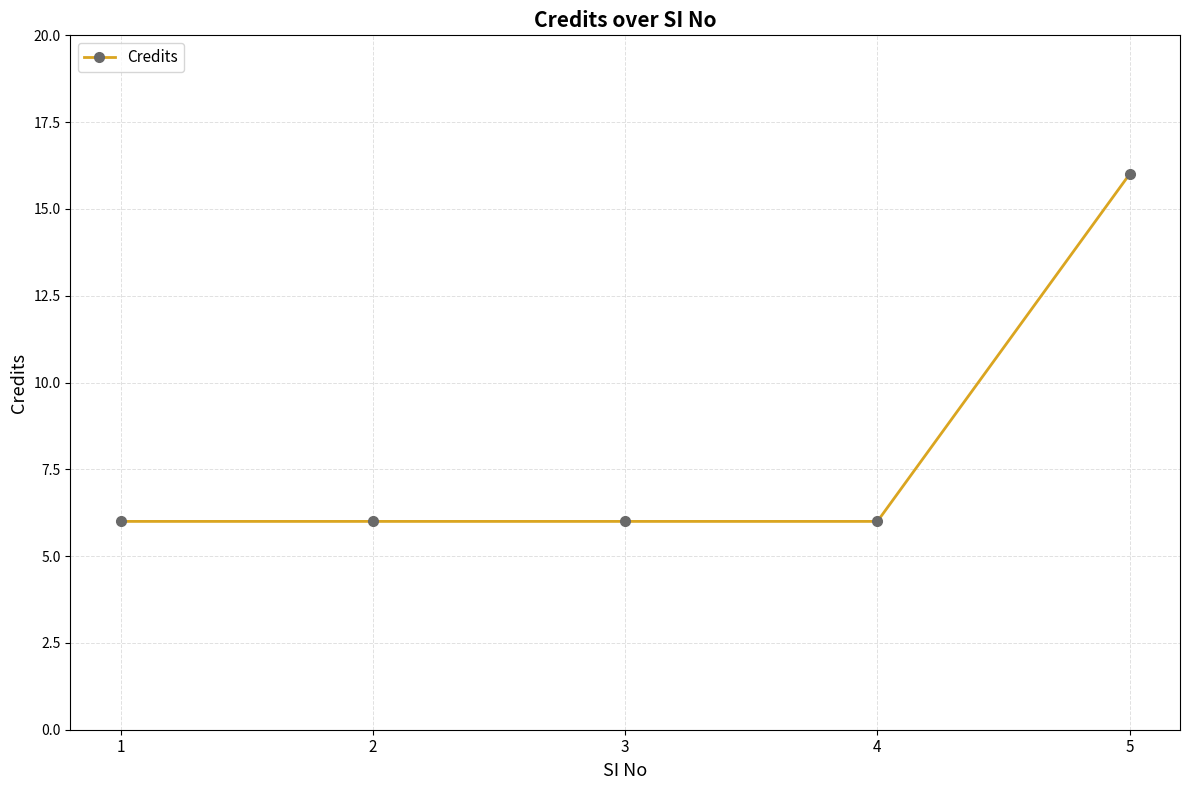

What is the smallest value displayed?

6